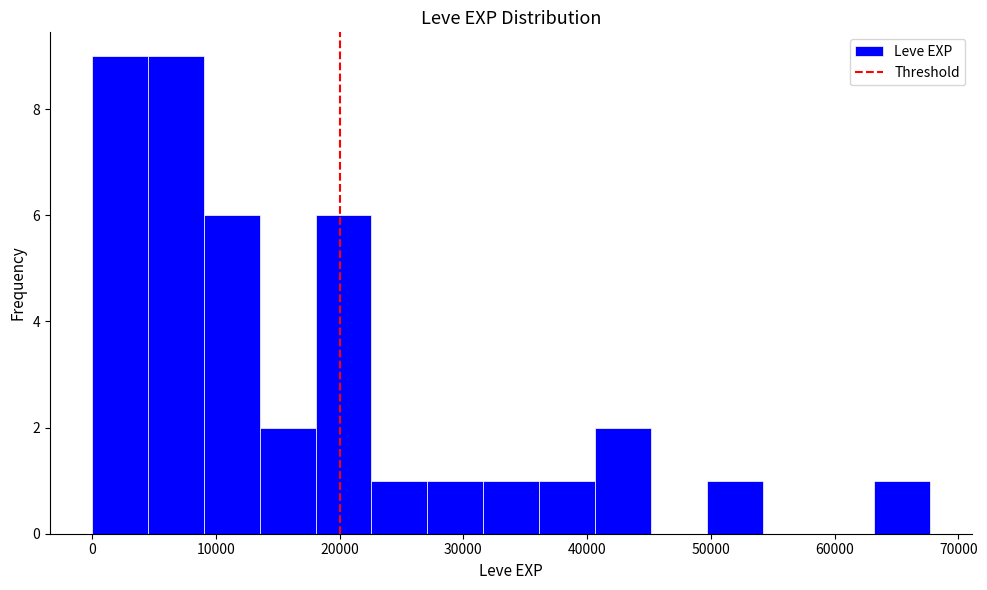

How tall is the bar that spans 0 to 5000 on the x-axis? Neither the bar edges nor the heights are printed on the chart, so give them approximately, as read against the axes.

9